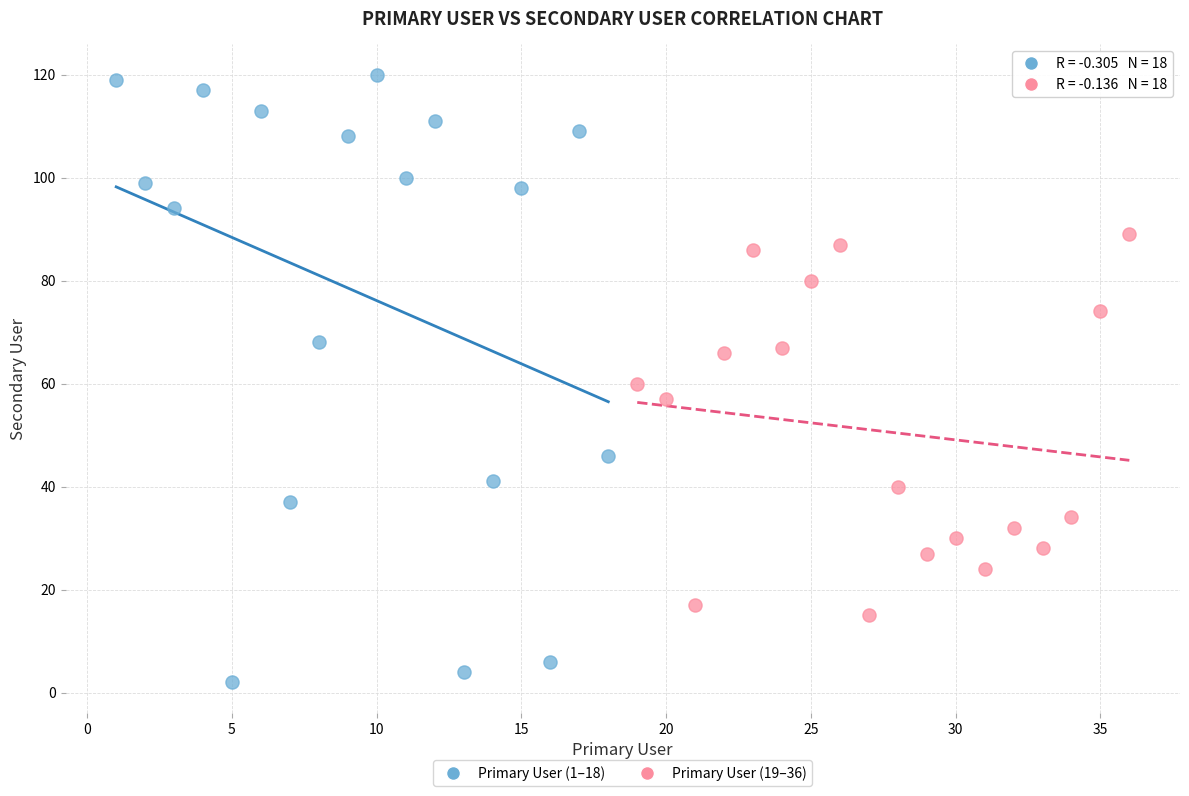

Which series has the widest spread of Y values?

Primary User (1–18)